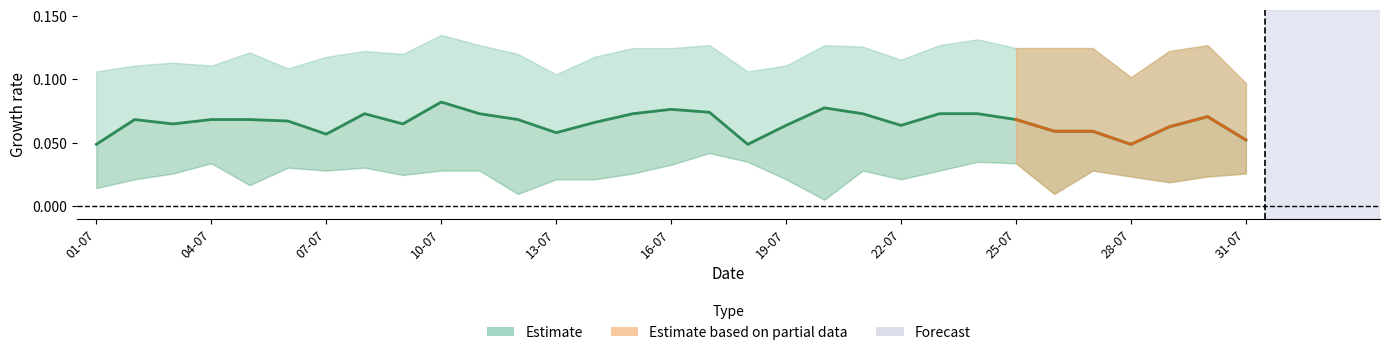

The value at 13 is 0.1. True or false?

False